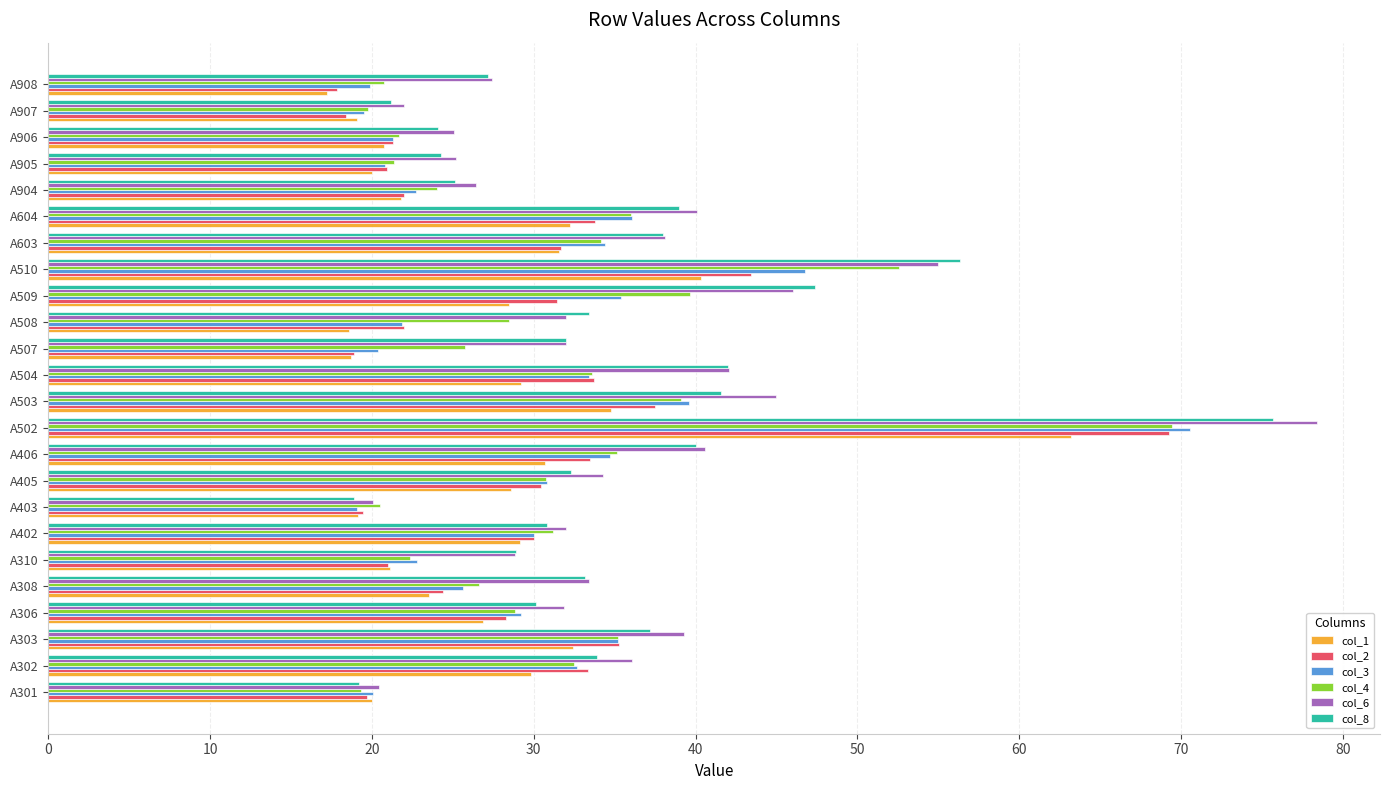

Which series has the widest spread of values?

col_6